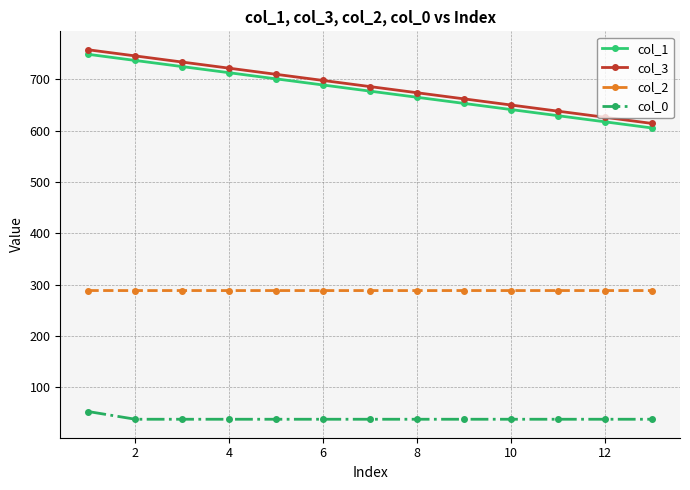

What is the value of the col_0 point at the 2nd from the left?

37.6